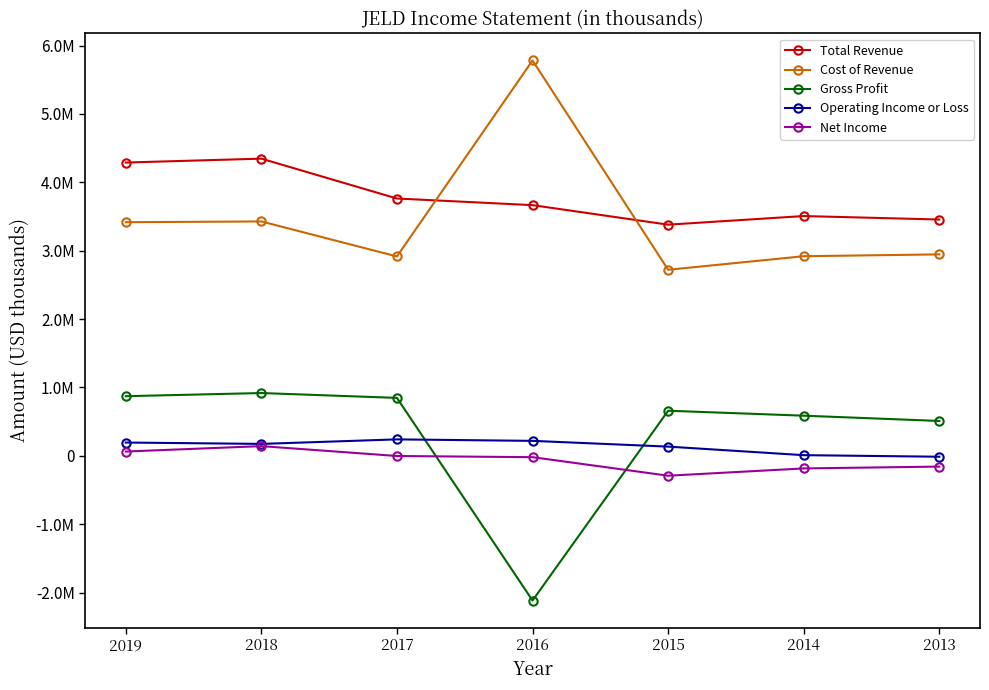

Reading left to right, extract all data points from this chart.

Total Revenue: 4289800	4346800	3763700	3666900	3381100	3507200	3456500
Cost of Revenue: 3417200	3428300	2916200	5783100	2721300	2919900	2946500
Gross Profit: 872500	918500	847500	-2116200	659700	587300	510100
Operating Income or Loss: 194500	174600	240700	219000	134900	9900	-13000
Net Income: 63000	142000	-2300	-19500	-290500	-184100	-157200